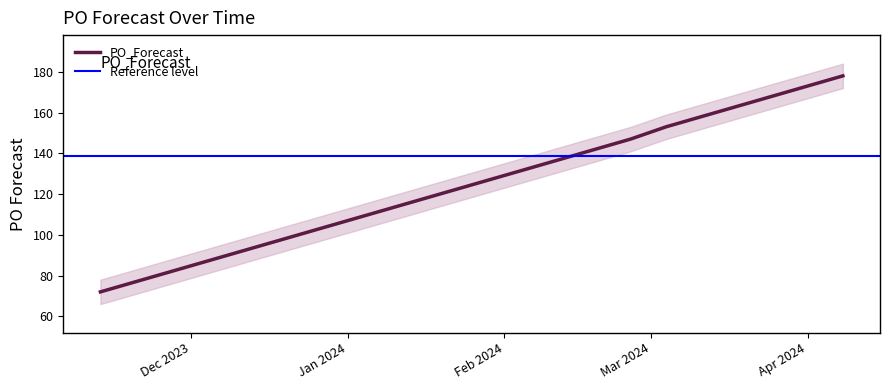

Where does the data first go above 142?

2024-02-26